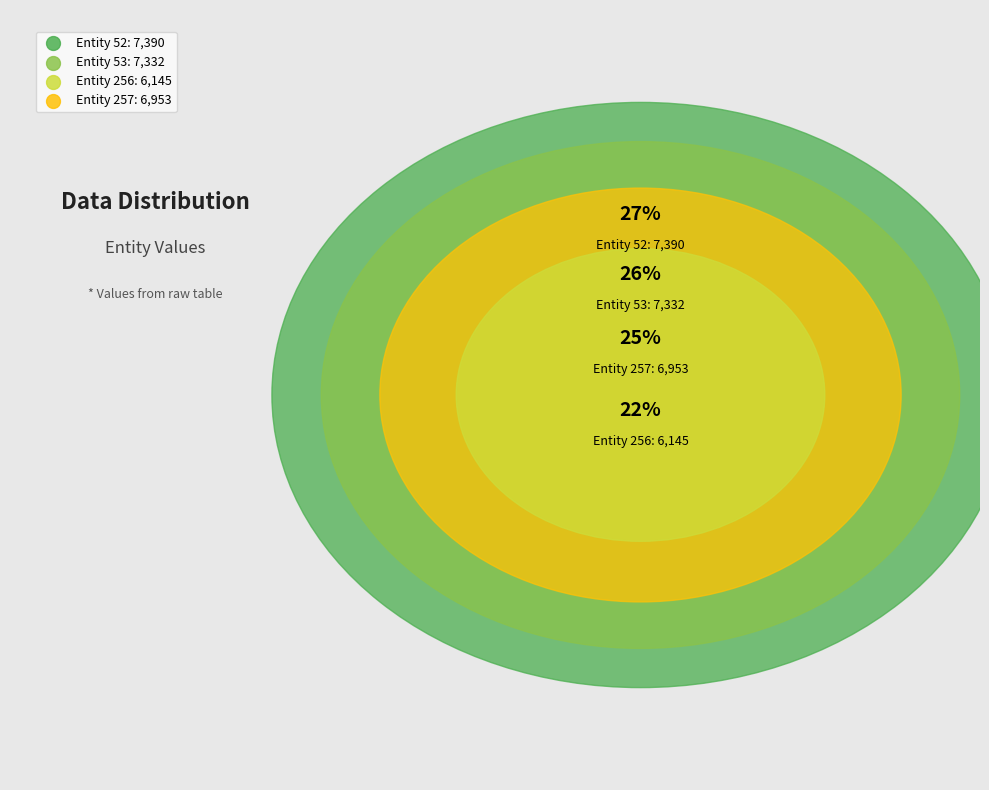

Combined, what portion of the pie is 53 and 257?

51.3%